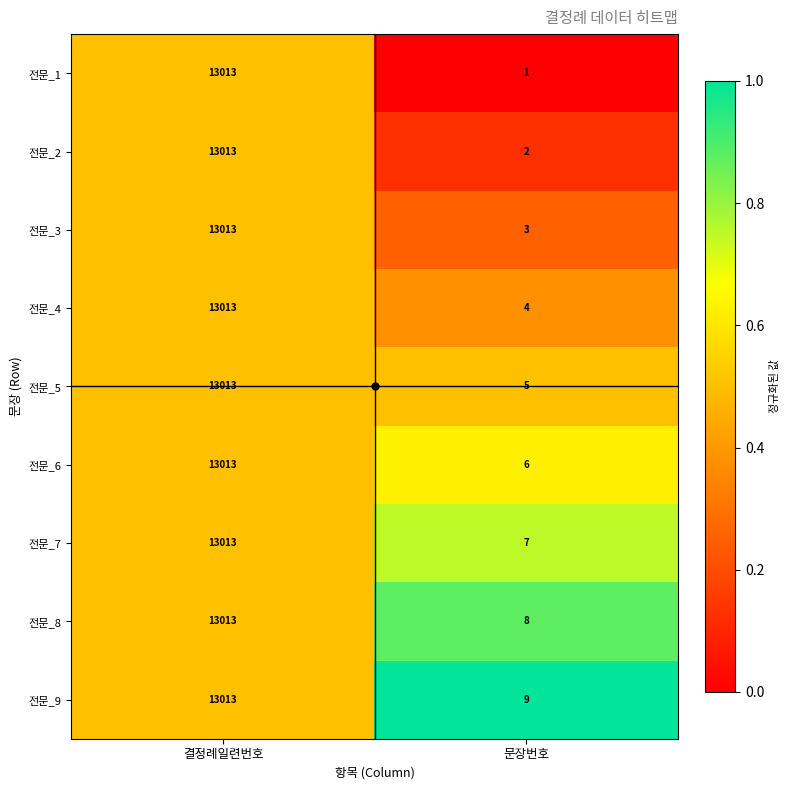

What is the highest value of the 전문_8 series?

13013